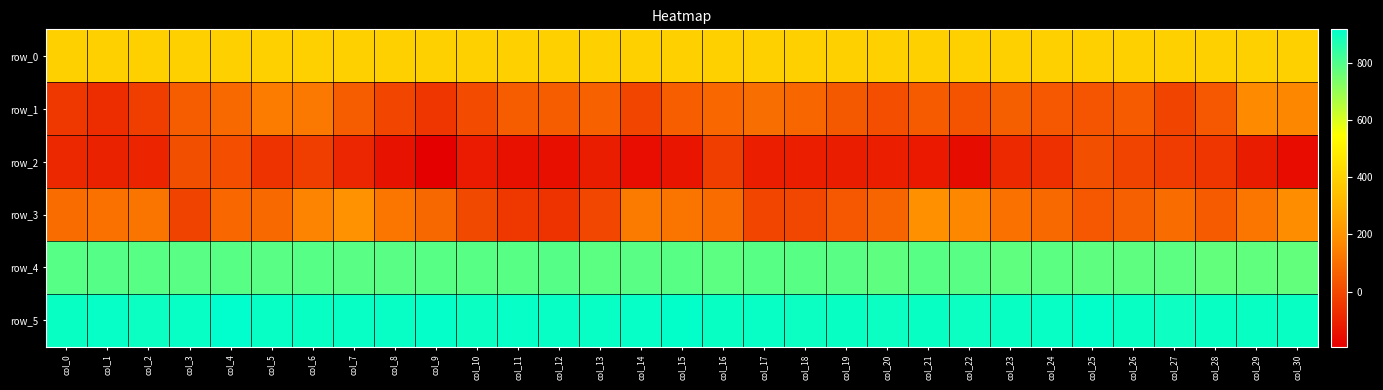

Reading left to right, what are all the values shown in this chart?

row_0: col_0=395.4	col_1=395.4	col_2=395.5	col_3=395.5	col_4=395.6	col_5=395.6	col_6=395.7	col_7=395.7	col_8=395.8	col_9=395.8	col_10=395.8	col_11=395.9	col_12=395.9	col_13=396.0	col_14=396.0	col_15=396.1	col_16=396.1	col_17=396.2	col_18=396.2	col_19=396.3	col_20=396.3	col_21=396.3	col_22=396.4	col_23=396.4	col_24=396.5	col_25=396.5	col_26=396.6	col_27=396.6	col_28=396.7	col_29=396.7	col_30=396.7
row_1: col_0=-47.0	col_1=-75.0	col_2=-28.0	col_3=56.0	col_4=87.0	col_5=136.0	col_6=127.0	col_7=50.0	col_8=-11.0	col_9=-50.0	col_10=8.0	col_11=56.0	col_12=51.0	col_13=65.0	col_14=-6.0	col_15=57.0	col_16=81.0	col_17=98.0	col_18=78.0	col_19=45.0	col_20=18.0	col_21=49.0	col_22=28.0	col_23=59.0	col_24=42.0	col_25=33.0	col_26=49.0	col_27=-12.0	col_28=42.0	col_29=172.0	col_30=164.0
row_2: col_0=-86.0	col_1=-101.0	col_2=-96.0	col_3=15.0	col_4=19.0	col_5=-55.0	col_6=-27.0	col_7=-90.0	col_8=-143.0	col_9=-193.0	col_10=-120.0	col_11=-146.0	col_12=-153.0	col_13=-115.0	col_14=-156.0	col_15=-136.0	col_16=-30.0	col_17=-111.0	col_18=-112.0	col_19=-115.0	col_20=-112.0	col_21=-124.0	col_22=-160.0	col_23=-82.0	col_24=-67.0	col_25=16.0	col_26=-13.0	col_27=-33.0	col_28=-52.0	col_29=-116.0	col_30=-162.0
row_3: col_0=97.0	col_1=106.0	col_2=115.0	col_3=-15.0	col_4=80.0	col_5=88.0	col_6=157.0	col_7=199.0	col_8=119.0	col_9=84.0	col_10=1.0	col_11=-42.0	col_12=-57.0	col_13=-3.0	col_14=134.0	col_15=113.0	col_16=95.0	col_17=-5.0	col_18=-4.0	col_19=40.0	col_20=75.0	col_21=191.0	col_22=164.0	col_23=108.0	col_24=87.0	col_25=39.0	col_26=62.0	col_27=93.0	col_28=48.0	col_29=121.0	col_30=180.0
row_4: col_0=790.0	col_1=791.0	col_2=788.0	col_3=784.0	col_4=787.0	col_5=786.0	col_6=790.0	col_7=786.0	col_8=786.0	col_9=787.0	col_10=788.0	col_11=787.0	col_12=792.0	col_13=783.0	col_14=784.0	col_15=787.0	col_16=781.0	col_17=788.0	col_18=787.0	col_19=784.0	col_20=779.0	col_21=787.0	col_22=784.0	col_23=777.0	col_24=783.0	col_25=778.0	col_26=779.0	col_27=781.0	col_28=773.0	col_29=774.0	col_30=773.0
row_5: col_0=902.0	col_1=907.0	col_2=898.0	col_3=905.0	col_4=916.0	col_5=905.0	col_6=903.0	col_7=904.0	col_8=905.0	col_9=909.0	col_10=899.0	col_11=906.0	col_12=904.0	col_13=904.0	col_14=906.0	col_15=910.0	col_16=902.0	col_17=905.0	col_18=898.0	col_19=903.0	col_20=897.0	col_21=901.0	col_22=898.0	col_23=901.0	col_24=904.0	col_25=911.0	col_26=901.0	col_27=896.0	col_28=901.0	col_29=901.0	col_30=903.0